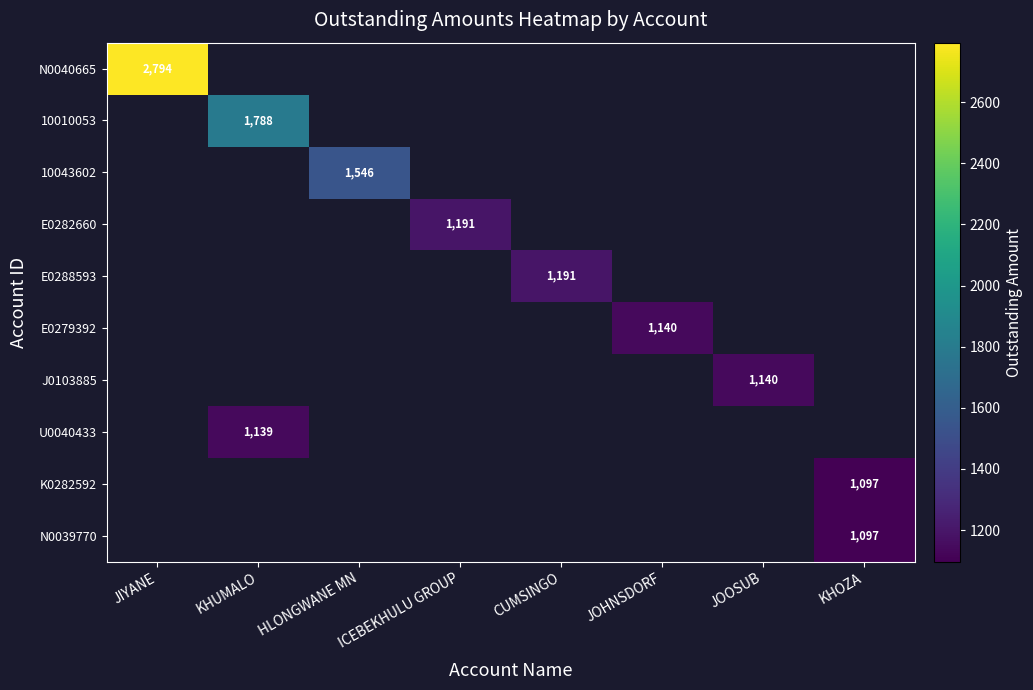

Is the value of N0040665 at HLONGWANE MN greater than the value of 10010053 at JOOSUB?

No